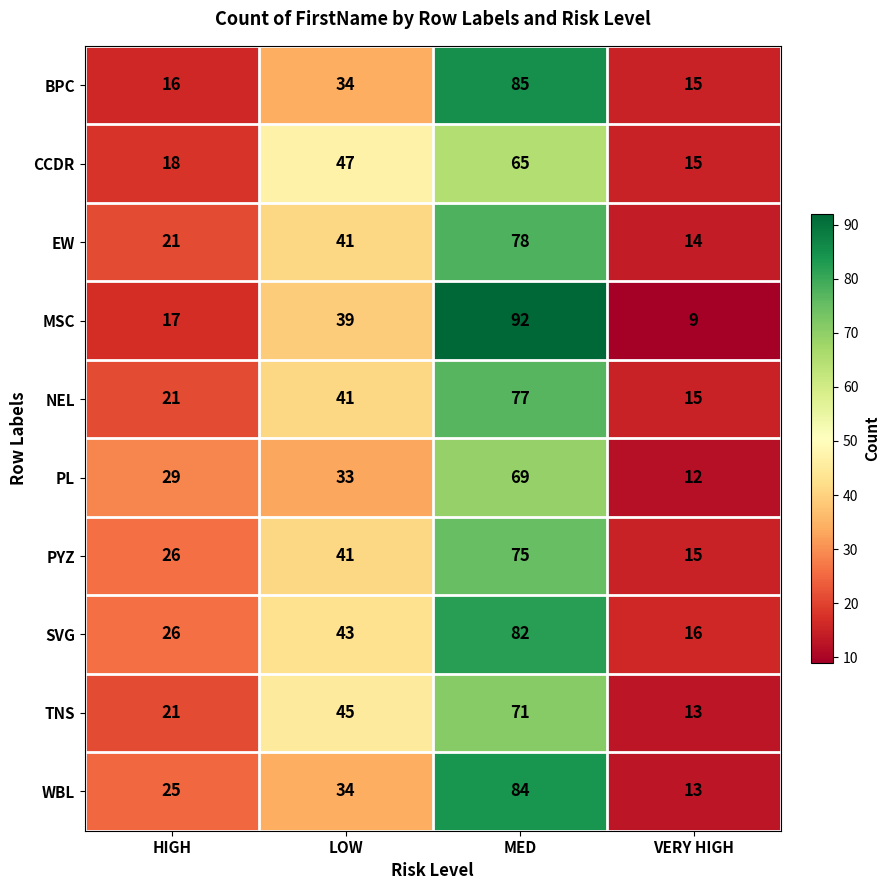

Between HIGH and MED, which series saw the biggest shift?

MSC